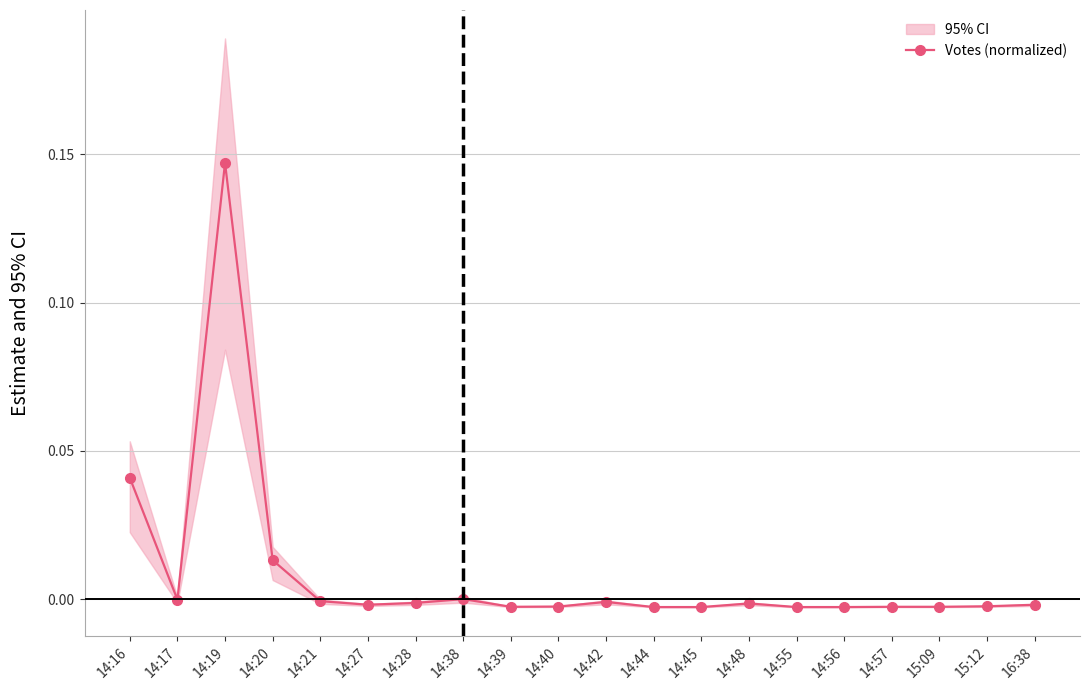

Between 14:38 and 15:09, which is larger?

14:38